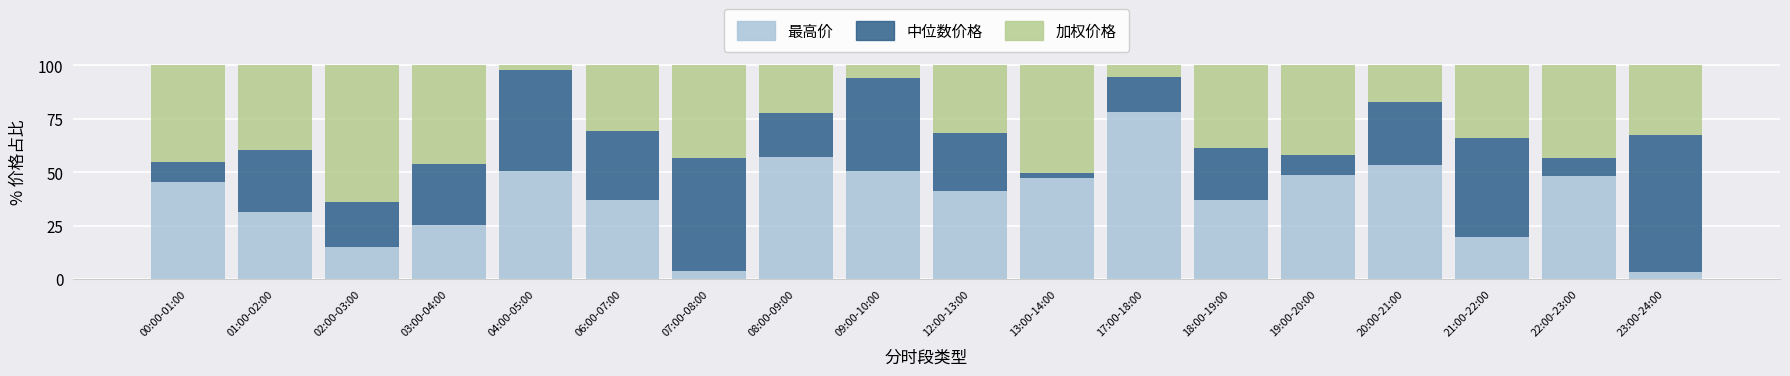

What is the minimum value for 最高价?

3.2